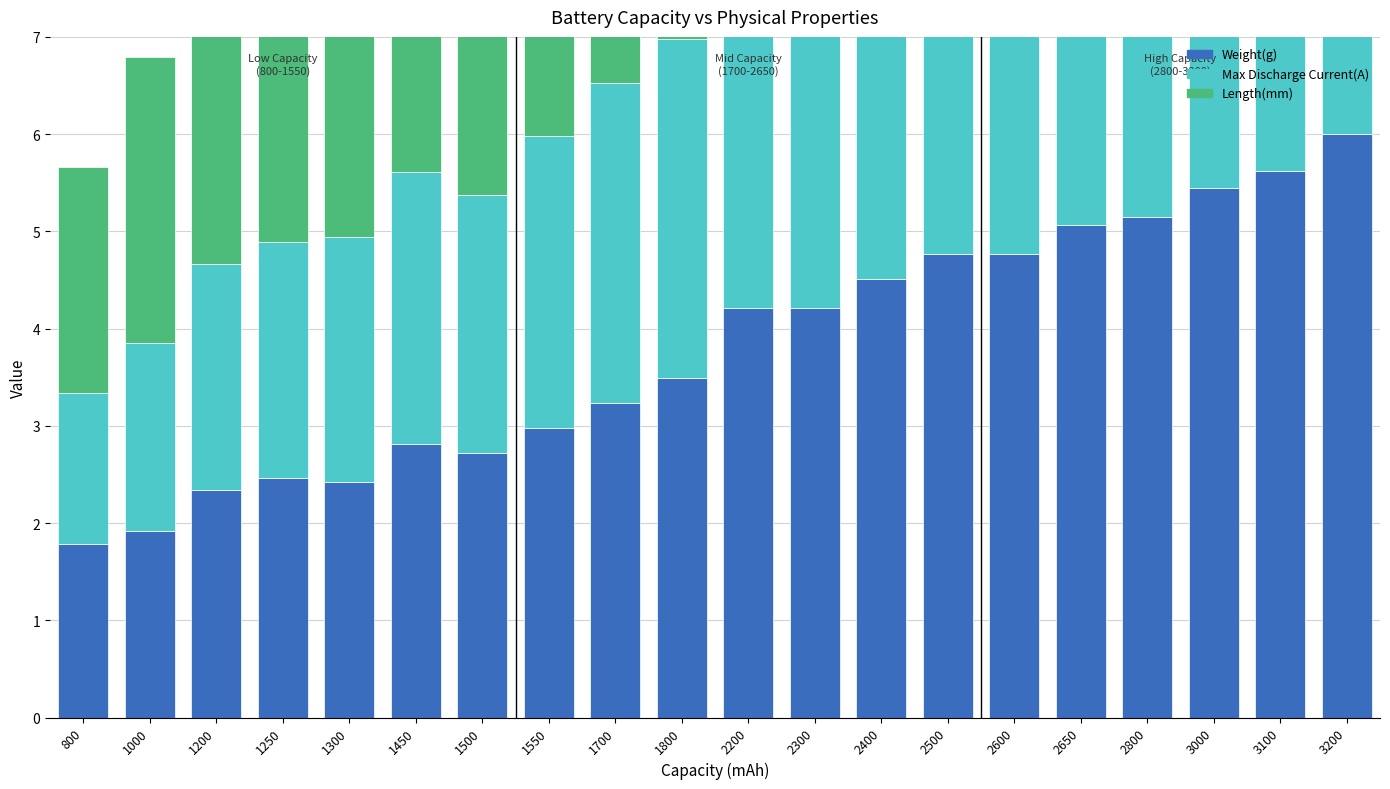

Where is Length(mm) nearest to the value 4?

1800